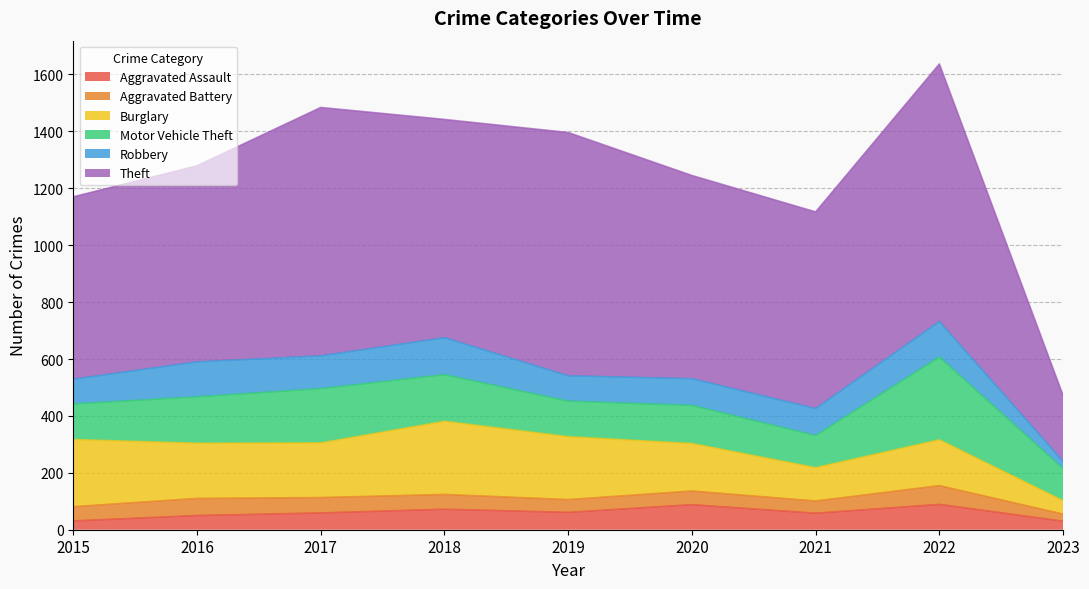

What is the sum of the Motor Vehicle Theft values at 2022 and 2021?

404